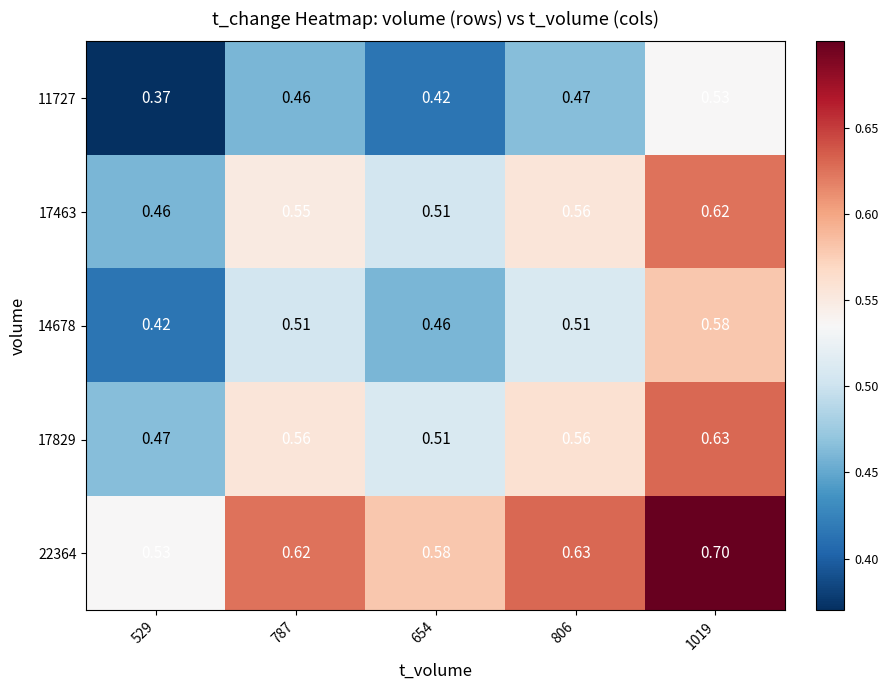

Is the value of 14678 at 1019 greater than the value of 11727 at 1019?

Yes